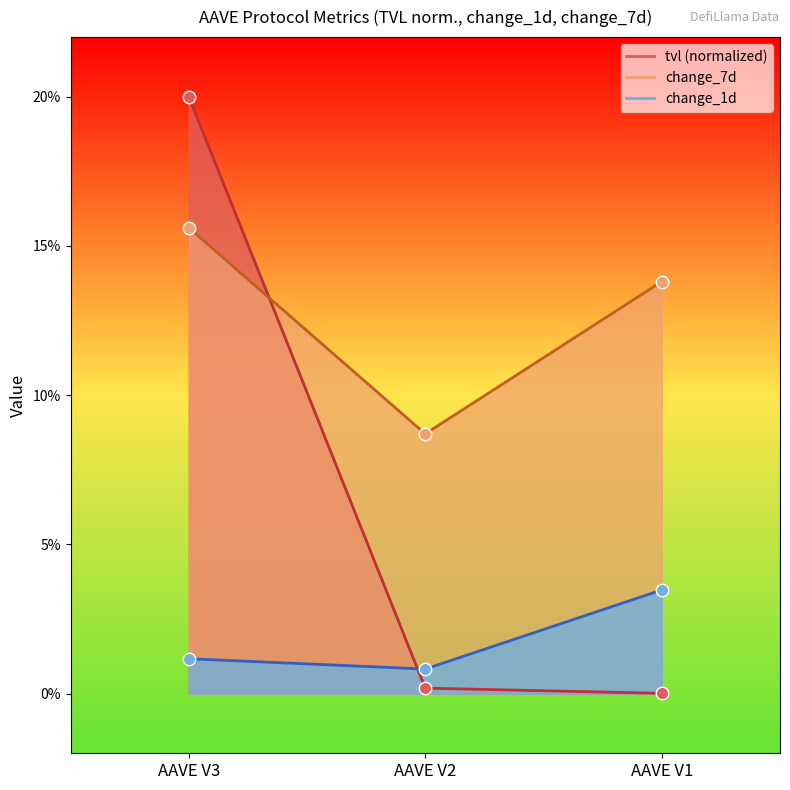

At which category is the sum across all series the highest?

AAVE V3